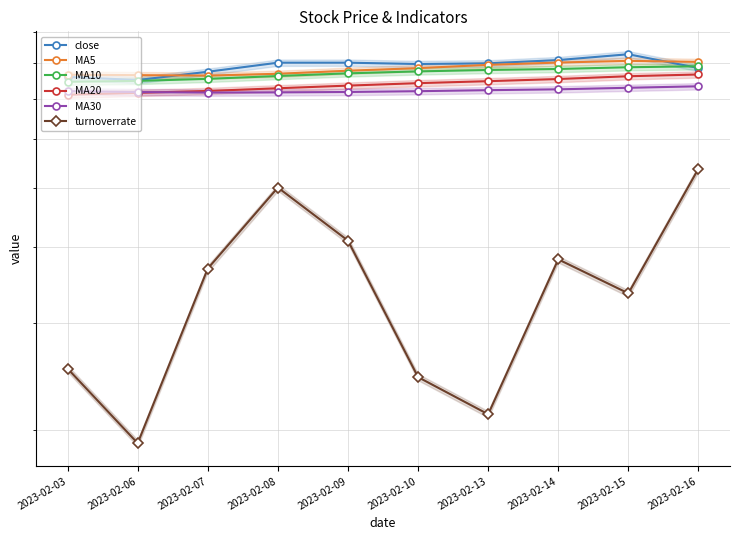

Does the chart display data point markers on the line(s)?

Yes